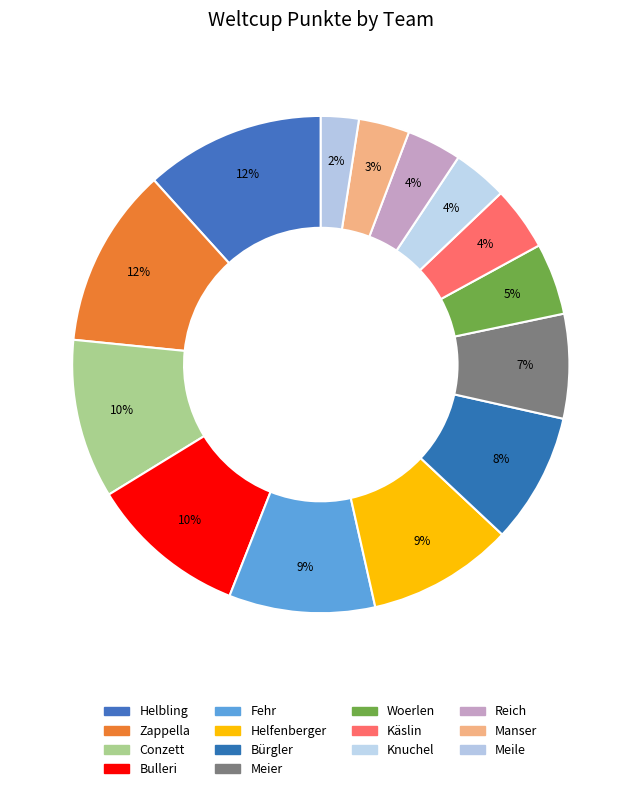

Count the number of slices in the pie.

14